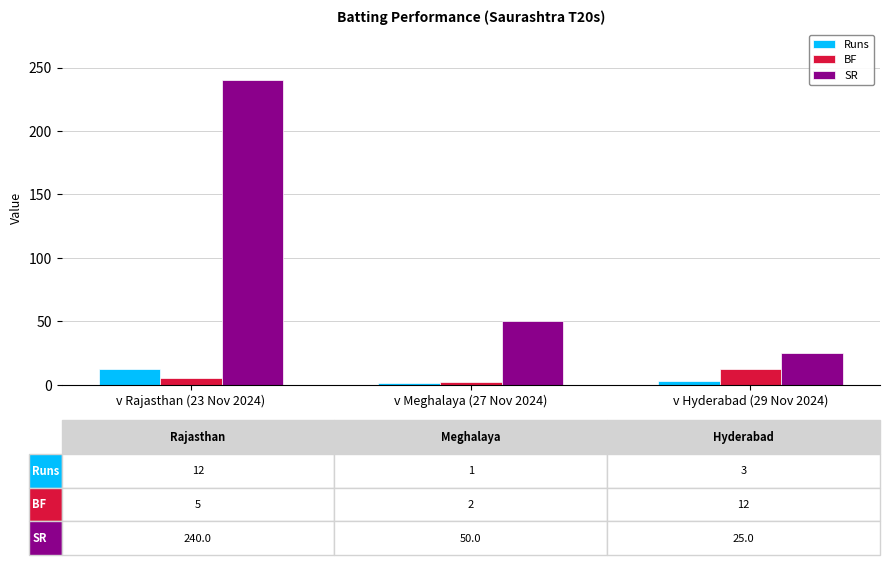

List the labels in order of SR value, smallest first.

v Hyderabad (29 Nov 2024), v Meghalaya (27 Nov 2024), v Rajasthan (23 Nov 2024)